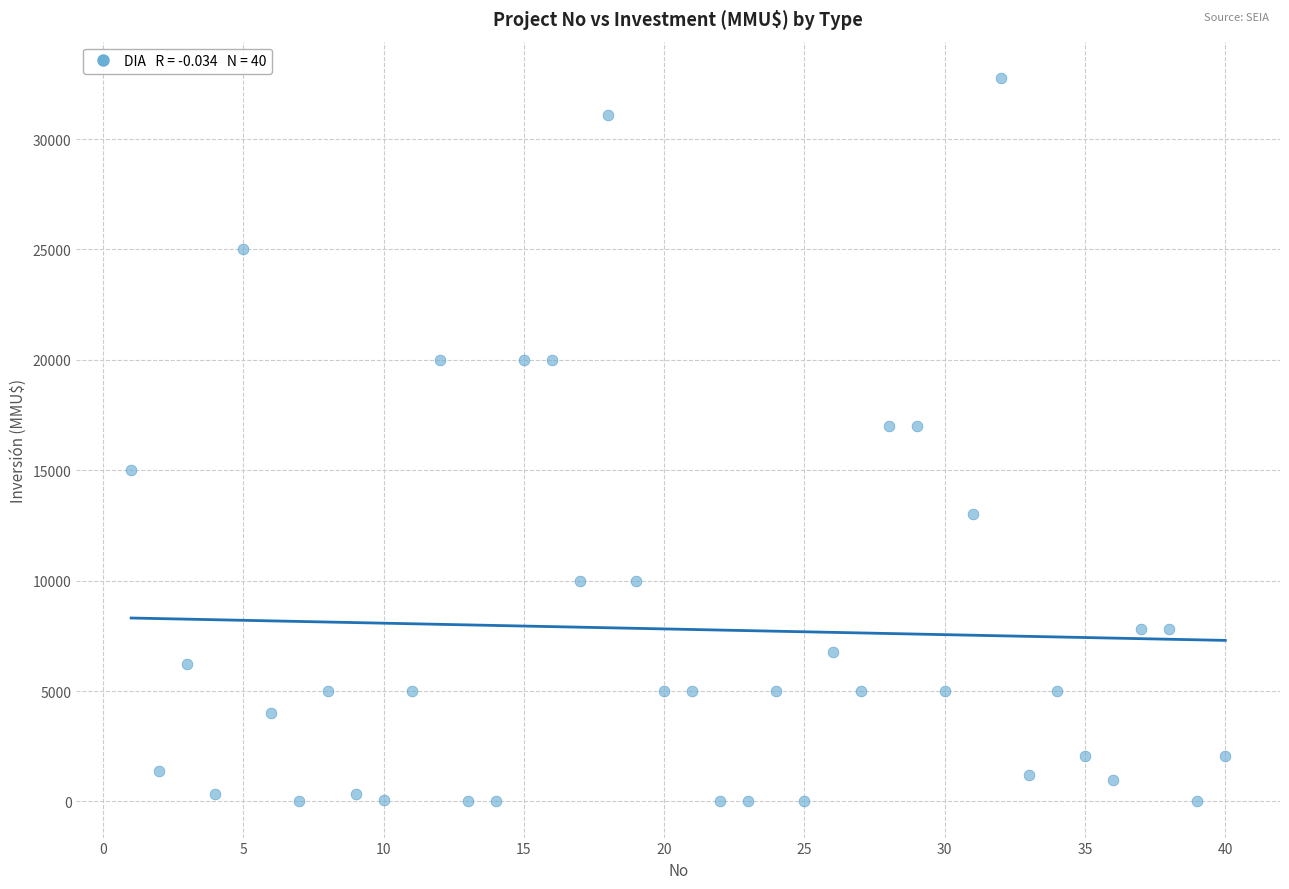

What is the range of Y values (max minus min)?

32775